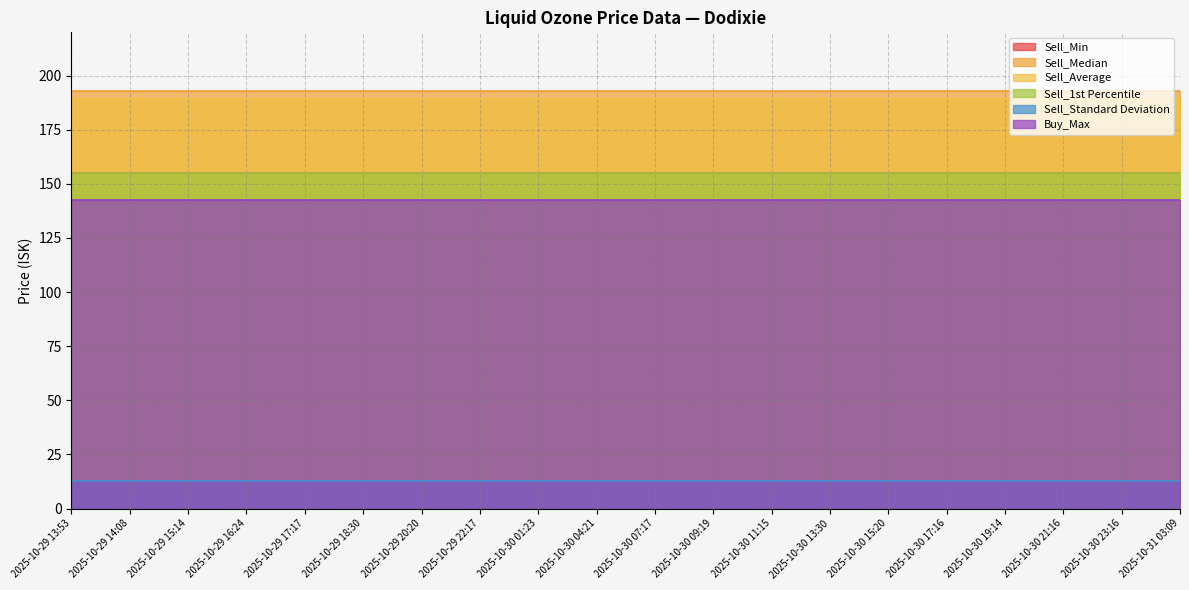

Which category has the highest value in the Sell_Min series?

2025-10-29 13:53